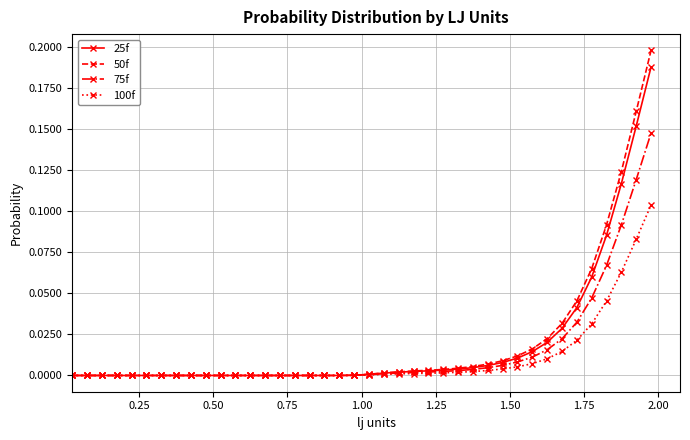

How many lines are shown in the chart?

4